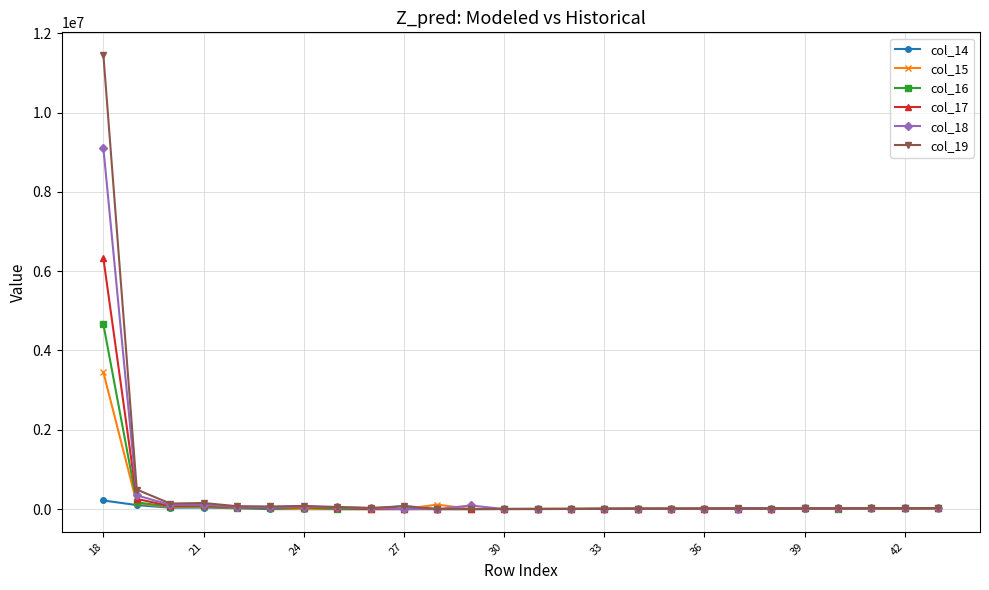

How many lines are shown in the chart?

6